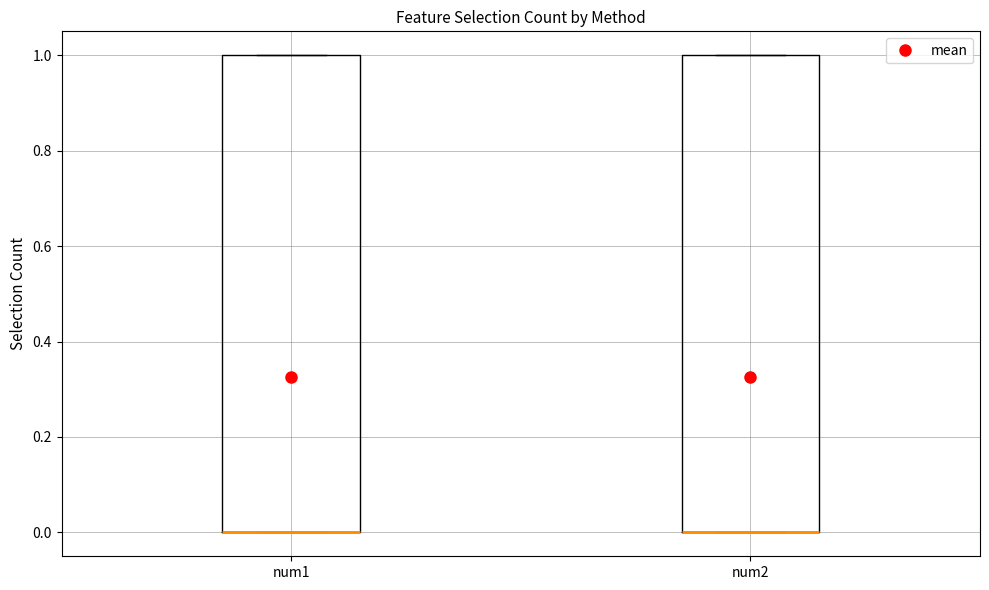

Reading left to right, read every box against the y-axis: the position of its median line, the range the box covers, and the ends of its whiskers. The values are not printed on the chart, so give them approximately, as read against the axis.

num1: median 0 (drawn on the box's lower edge), box 0 to 1, whiskers 0 to 1
num2: median 0 (drawn on the box's lower edge), box 0 to 1, whiskers 0 to 1